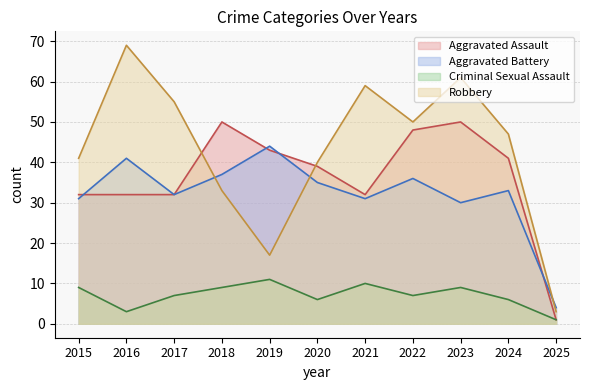

Does the chart have visible grid lines?

Yes